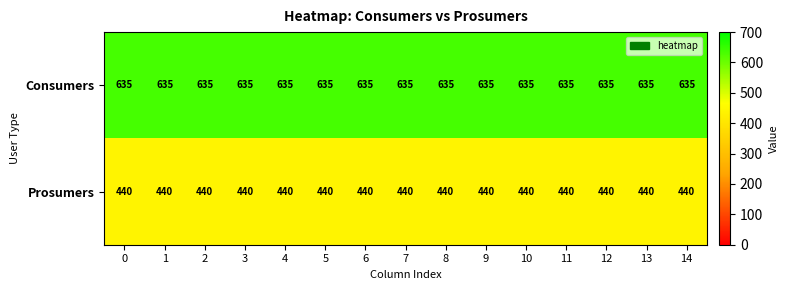

What is the average value of the Consumers series?

635